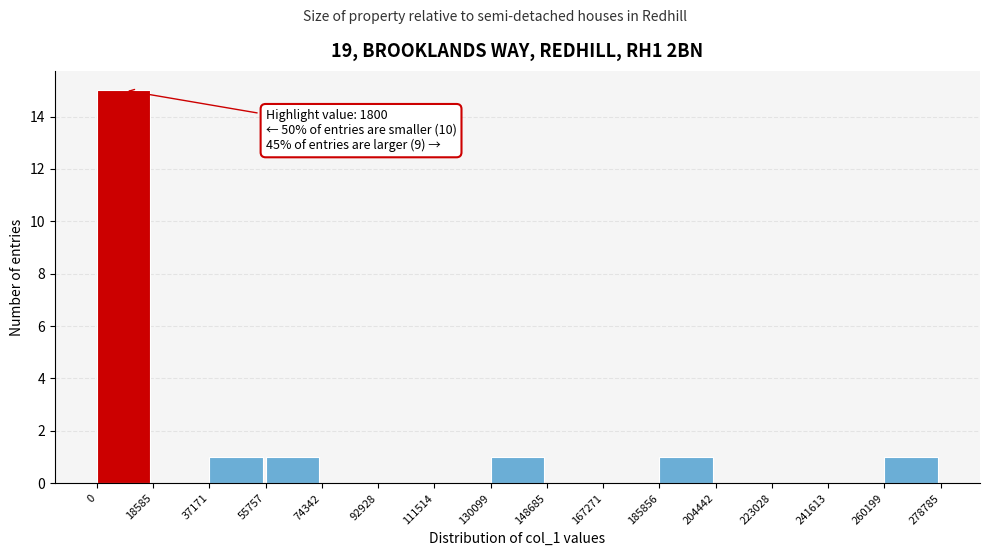

Which range on the x-axis has the tallest bar?

0 to 18585